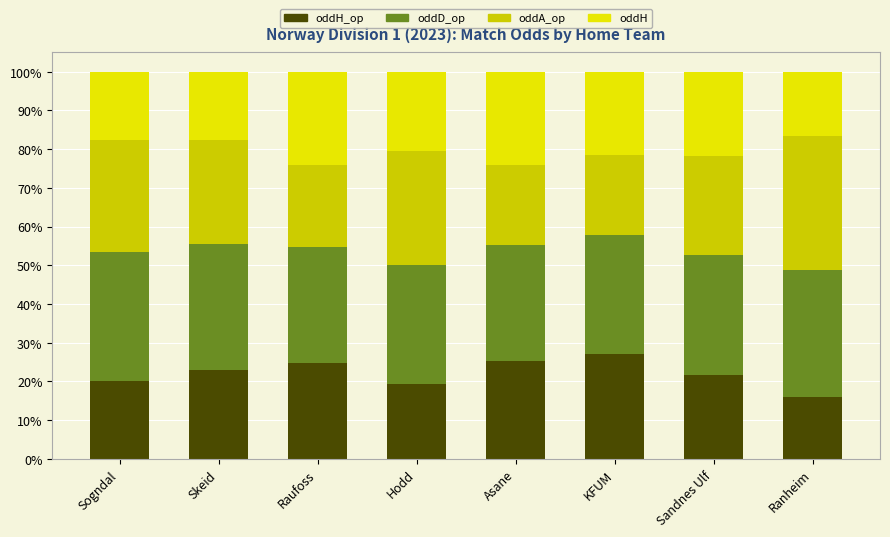

What is the difference between the oddD_op values at Skeid and Sogndal?

0.9